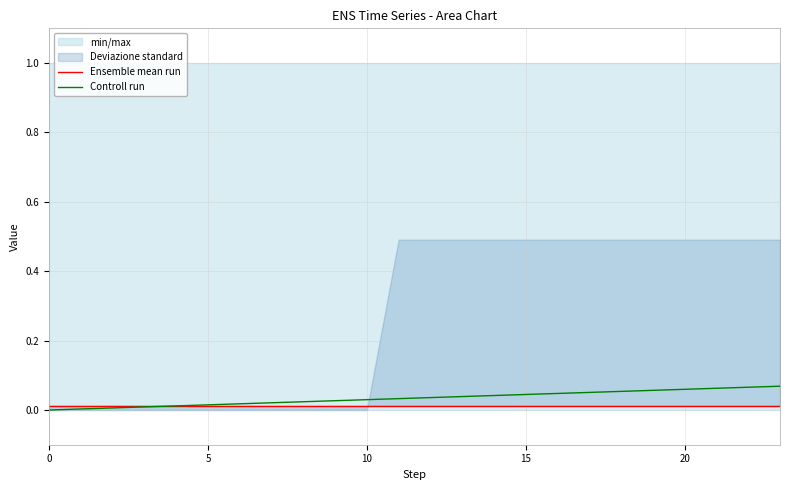

Is it true that Controll run equals 0.0 at 12?

True